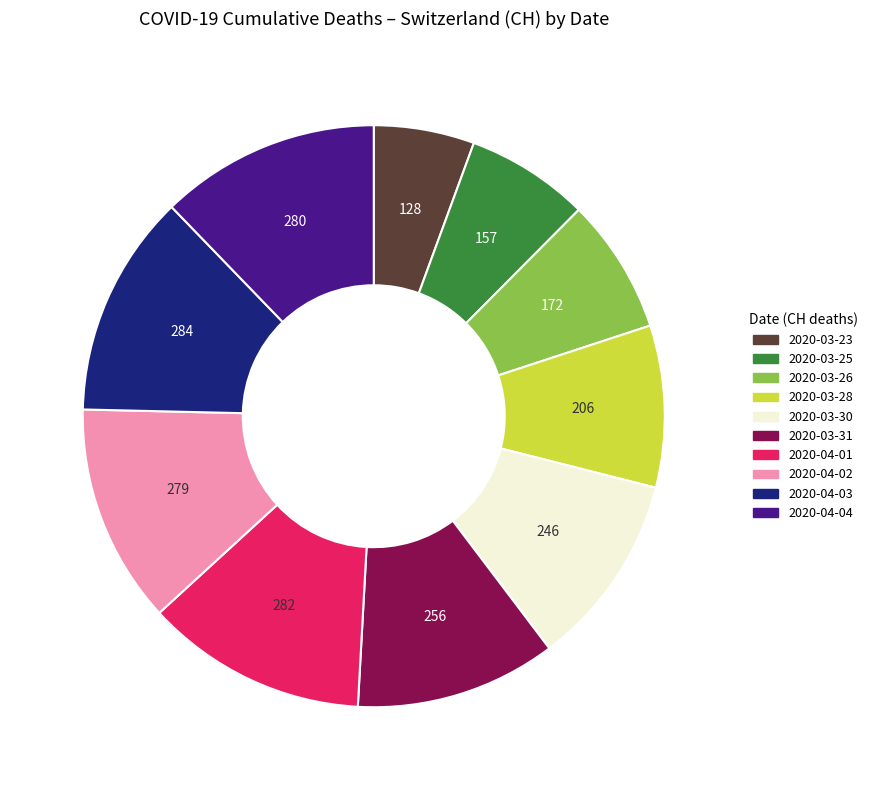

Combined, do 2020-04-04 and 2020-03-25 account for over 50%?

No